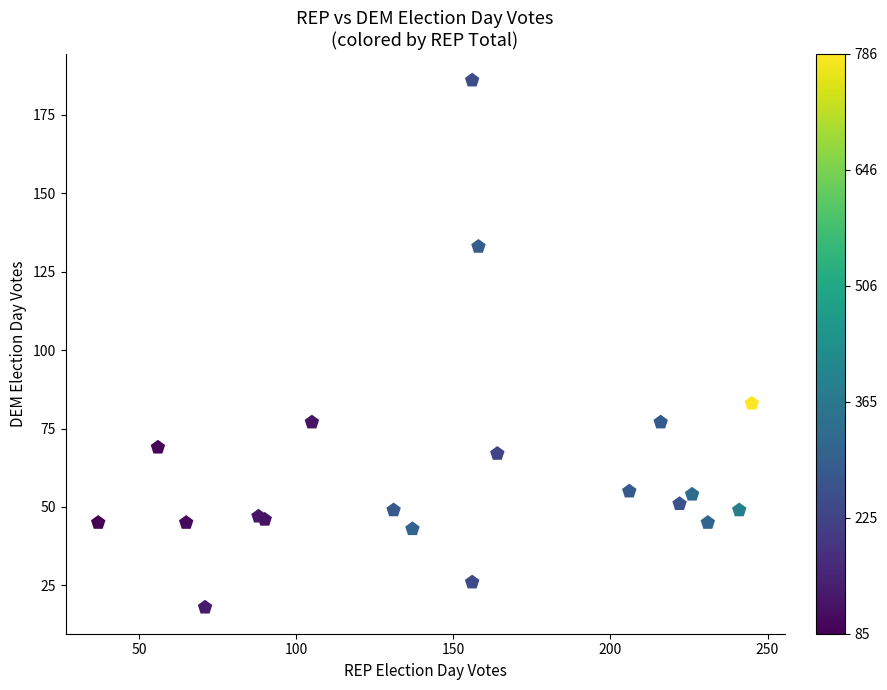

What Y value in the scatter plot is closest to 102?

83